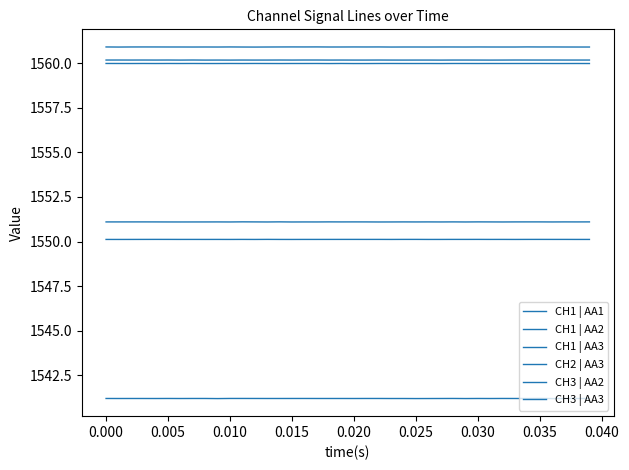

How many interior local valleys does the CH1 | AA3 series have?

12